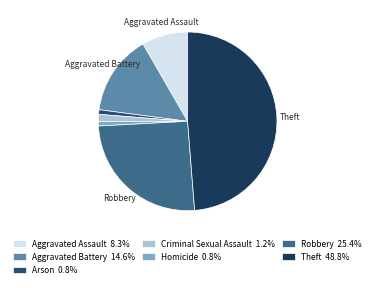

Rank the categories by value from highest to lowest.

Theft, Robbery, Aggravated Battery, Aggravated Assault, Criminal Sexual Assault, Arson, Homicide